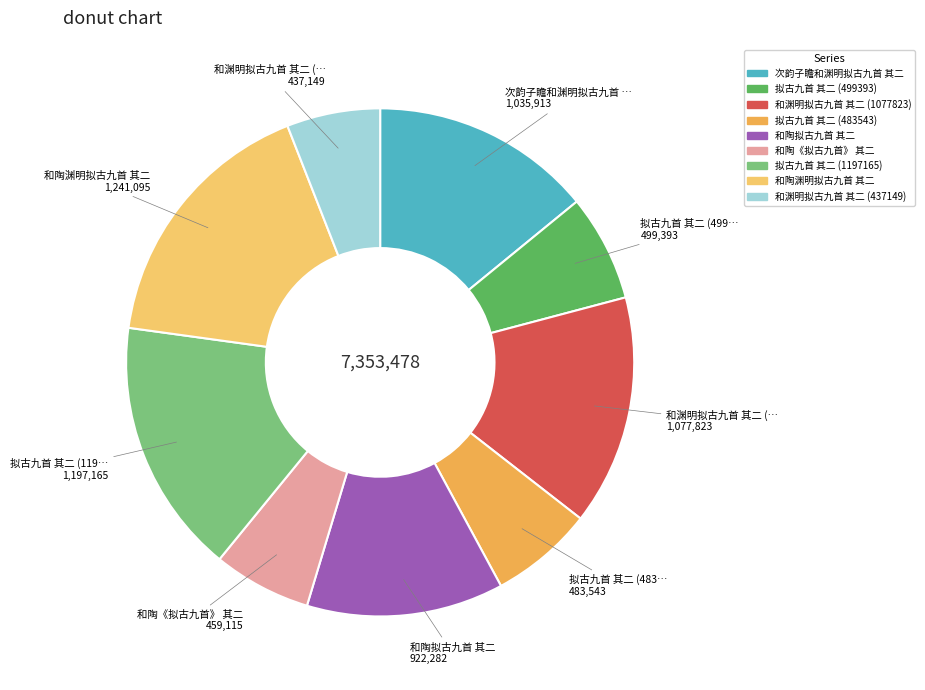

How many segments does this pie chart have?

9